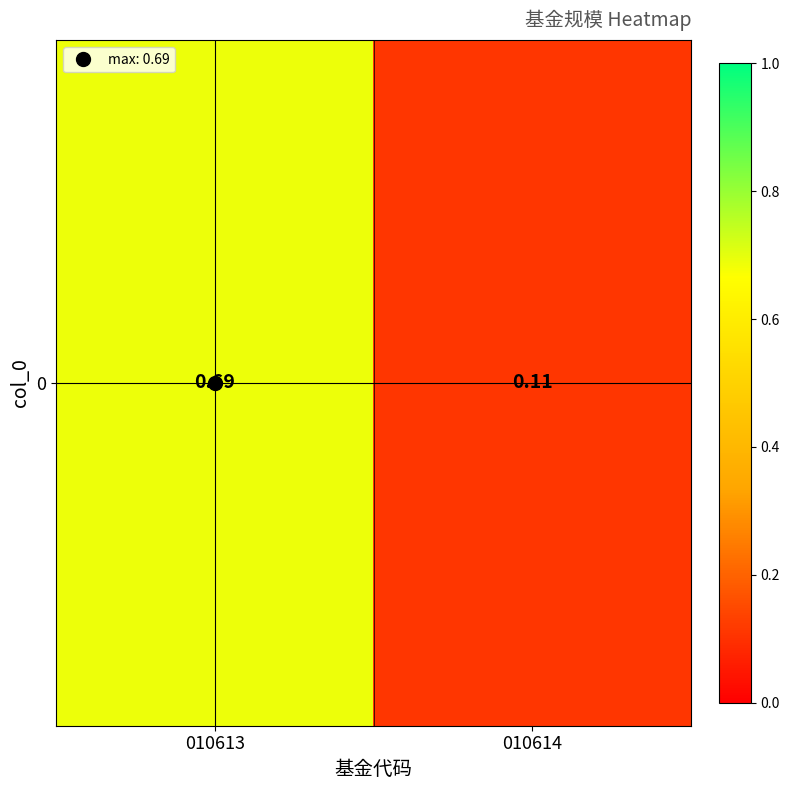

Reading left to right, extract all data points from this chart.

0.7	0.1